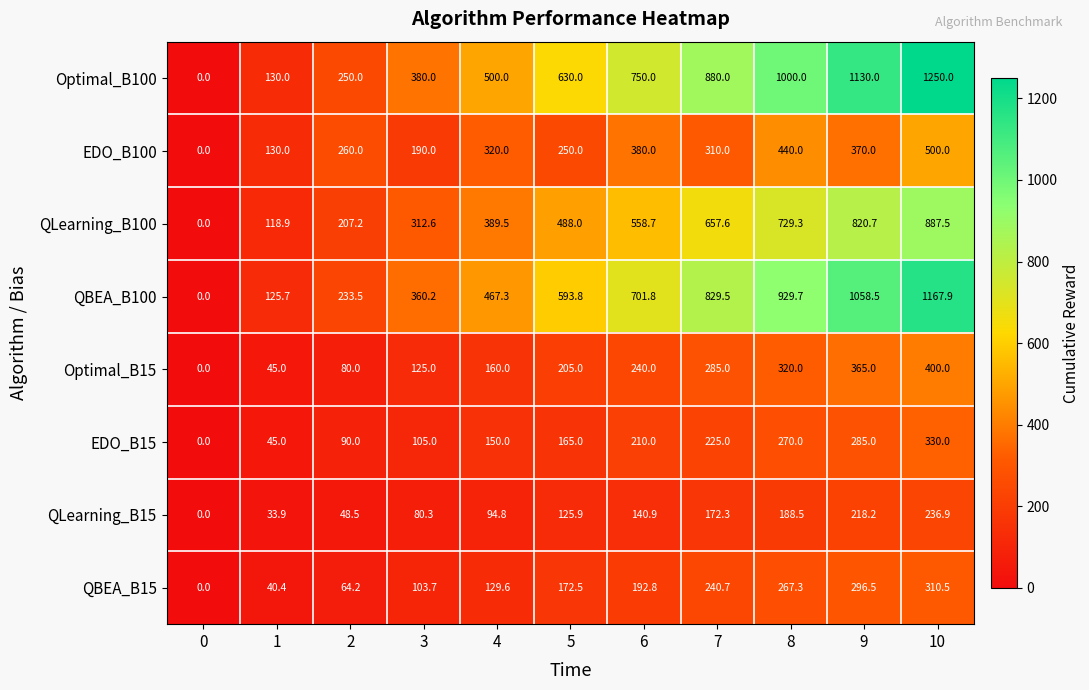

Which series changed the most between 7 and 9?

Optimal_B100